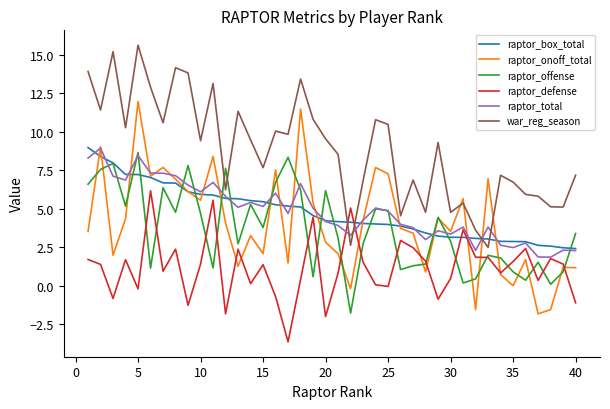

What is the smallest value displayed?

-3.6